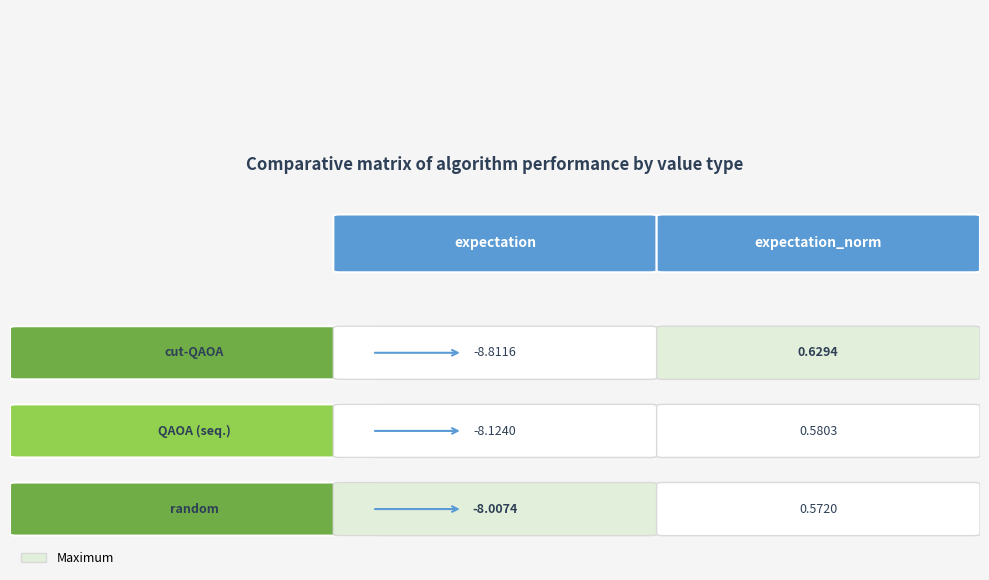

What is the total value across all series at expectation?

-24.9